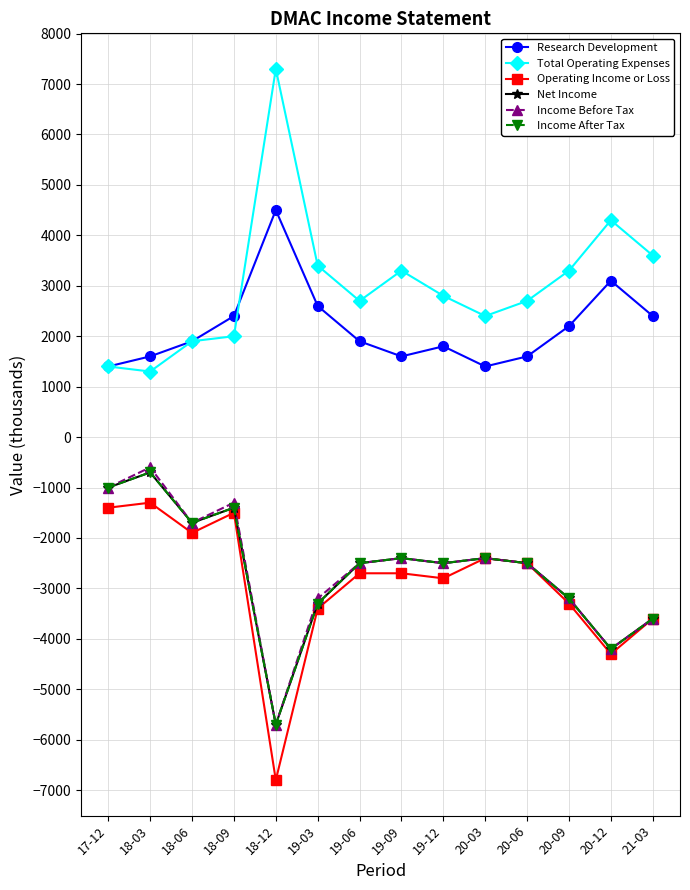

Is this an area chart (filled region under the line)?

No